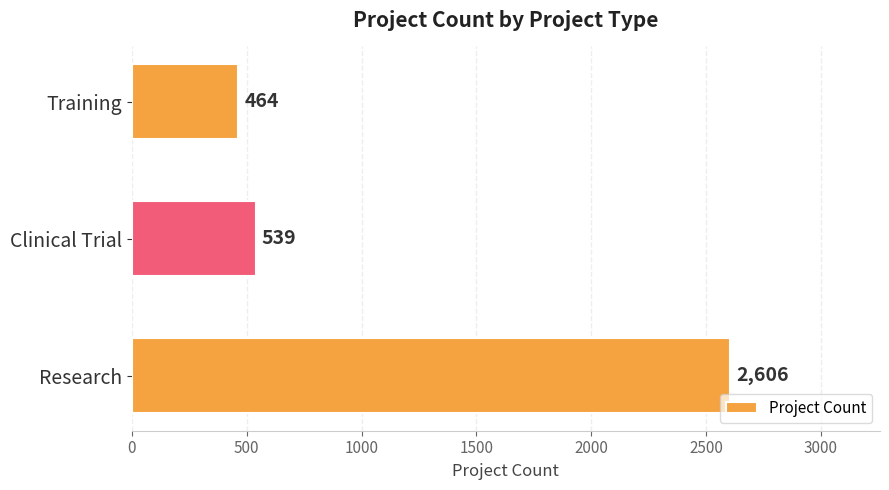

Where is the data nearest to the value 1535?

Clinical Trial